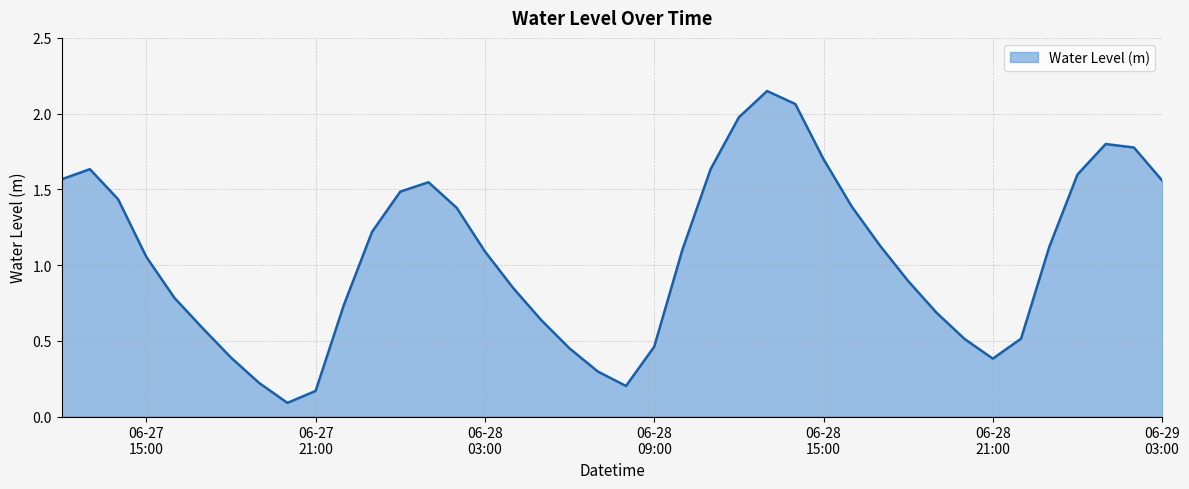

How many lines are shown in the chart?

1